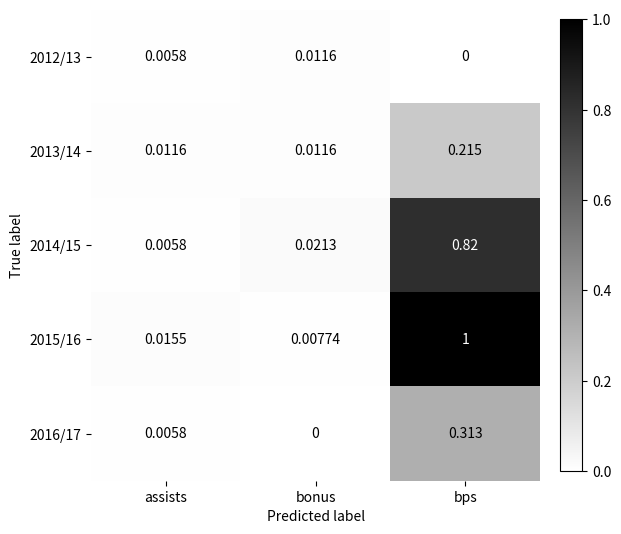

Between assists and bps, which series saw the biggest shift?

2015/16